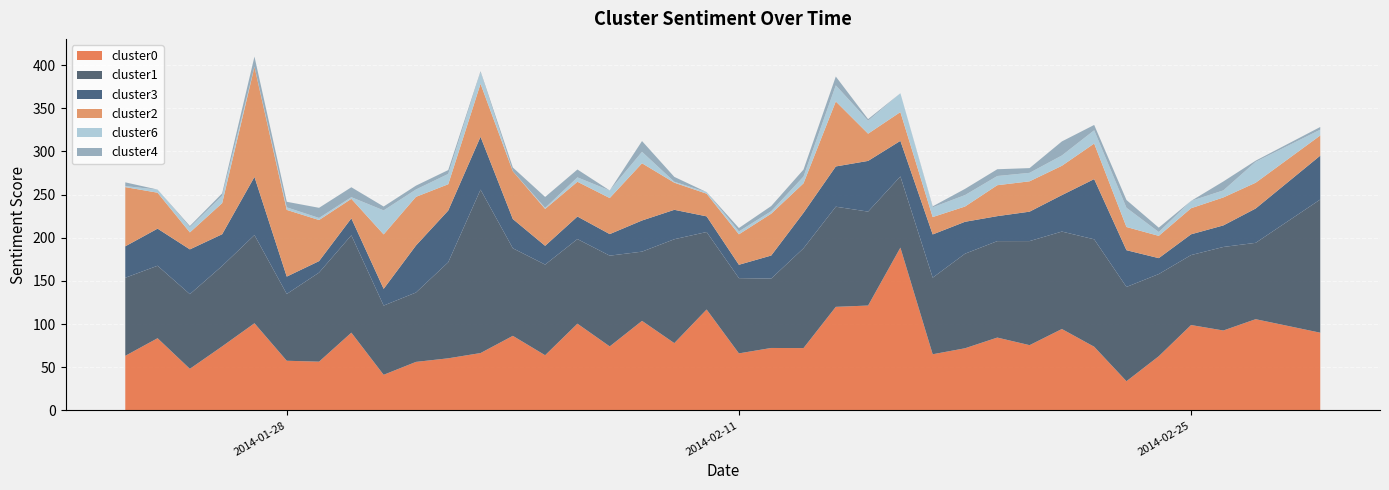

Reading left to right, what are all the values shown in this chart?

cluster0: 2014-01-23=63.3	2014-01-24=83.7	2014-01-25=48.2	2014-01-26=74.2	2014-01-27=101.0	2014-01-28=57.5	2014-01-29=56.5	2014-01-30=90.1	2014-01-31=41.3	2014-02-01=56.2	2014-02-02=60.4	2014-02-03=66.5	2014-02-04=86.4	2014-02-05=63.9	2014-02-06=100.5	2014-02-07=74.2	2014-02-08=103.7	2014-02-09=78.0	2014-02-10=116.9	2014-02-11=66.1	2014-02-12=72.3	2014-02-13=72.2	2014-02-14=120.0	2014-02-15=121.5	2014-02-16=188.6	2014-02-17=65.1	2014-02-18=72.0	2014-02-19=84.4	2014-02-20=75.6	2014-02-21=94.3	2014-02-22=73.8	2014-02-23=33.8	2014-02-24=62.8	2014-02-25=98.9	2014-02-26=92.6	2014-02-27=105.7	2014-03-01=90.0
cluster1: 2014-01-23=90.4	2014-01-24=83.9	2014-01-25=86.5	2014-01-26=93.2	2014-01-27=102.1	2014-01-28=77.3	2014-01-29=103.2	2014-01-30=112.8	2014-01-31=80.2	2014-02-01=80.3	2014-02-02=111.3	2014-02-03=189.3	2014-02-04=101.4	2014-02-05=105.0	2014-02-06=98.0	2014-02-07=105.1	2014-02-08=80.2	2014-02-09=120.3	2014-02-10=89.8	2014-02-11=87.1	2014-02-12=80.3	2014-02-13=115.6	2014-02-14=116.0	2014-02-15=108.8	2014-02-16=82.4	2014-02-17=88.7	2014-02-18=109.5	2014-02-19=111.7	2014-02-20=120.5	2014-02-21=112.8	2014-02-22=124.4	2014-02-23=109.2	2014-02-24=95.2	2014-02-25=81.0	2014-02-26=96.7	2014-02-27=88.4	2014-03-01=154.2
cluster3: 2014-01-23=36.4	2014-01-24=43.0	2014-01-25=51.9	2014-01-26=36.7	2014-01-27=67.4	2014-01-28=20.1	2014-01-29=13.3	2014-01-30=19.6	2014-01-31=19.4	2014-02-01=54.4	2014-02-02=59.9	2014-02-03=61.2	2014-02-04=33.9	2014-02-05=21.7	2014-02-06=26.1	2014-02-07=25.0	2014-02-08=36.1	2014-02-09=34.1	2014-02-10=18.1	2014-02-11=15.5	2014-02-12=26.7	2014-02-13=41.1	2014-02-14=46.6	2014-02-15=58.7	2014-02-16=41.2	2014-02-17=50.1	2014-02-18=37.0	2014-02-19=28.9	2014-02-20=34.1	2014-02-21=42.2	2014-02-22=69.7	2014-02-23=42.6	2014-02-24=18.4	2014-02-25=24.0	2014-02-26=25.0	2014-02-27=39.7	2014-03-01=50.8
cluster2: 2014-01-23=68.6	2014-01-24=41.6	2014-01-25=19.6	2014-01-26=36.0	2014-01-27=127.4	2014-01-28=77.2	2014-01-29=47.6	2014-01-30=22.6	2014-01-31=63.1	2014-02-01=56.4	2014-02-02=30.4	2014-02-03=61.4	2014-02-04=55.4	2014-02-05=42.7	2014-02-06=40.3	2014-02-07=41.8	2014-02-08=66.3	2014-02-09=31.4	2014-02-10=26.3	2014-02-11=35.3	2014-02-12=48.5	2014-02-13=34.2	2014-02-14=75.3	2014-02-15=31.5	2014-02-16=33.3	2014-02-17=20.1	2014-02-18=17.7	2014-02-19=35.8	2014-02-20=35.2	2014-02-21=34.0	2014-02-22=41.2	2014-02-23=26.9	2014-02-24=25.8	2014-02-25=30.2	2014-02-26=32.4	2014-02-27=29.9	2014-03-01=23.4
cluster6: 2014-01-23=1.1	2014-01-24=3.6	2014-01-25=6.0	2014-01-26=8.5	2014-01-27=0.0	2014-01-28=3.0	2014-01-29=2.4	2014-01-30=1.9	2014-01-31=27.8	2014-02-01=8.5	2014-02-02=12.0	2014-02-03=13.5	2014-02-04=0.0	2014-02-05=1.1	2014-02-06=5.1	2014-02-07=8.8	2014-02-08=13.3	2014-02-09=1.0	2014-02-10=1.8	2014-02-11=3.4	2014-02-12=2.8	2014-02-13=7.8	2014-02-14=18.6	2014-02-15=15.1	2014-02-16=21.8	2014-02-17=11.3	2014-02-18=13.2	2014-02-19=10.7	2014-02-20=9.8	2014-02-21=12.0	2014-02-22=15.4	2014-02-23=22.3	2014-02-24=4.5	2014-02-25=8.5	2014-02-26=8.2	2014-02-27=24.2	2014-03-01=6.7
cluster4: 2014-01-23=4.4	2014-01-24=0.0	2014-01-25=1.4	2014-01-26=2.8	2014-01-27=11.9	2014-01-28=6.4	2014-01-29=11.8	2014-01-30=11.5	2014-01-31=4.5	2014-02-01=4.4	2014-02-02=4.5	2014-02-03=1.1	2014-02-04=4.3	2014-02-05=12.7	2014-02-06=9.1	2014-02-07=0.0	2014-02-08=12.5	2014-02-09=5.7	2014-02-10=0.0	2014-02-11=3.9	2014-02-12=6.0	2014-02-13=8.1	2014-02-14=10.2	2014-02-15=1.8	2014-02-16=0.0	2014-02-17=1.1	2014-02-18=7.2	2014-02-19=7.8	2014-02-20=5.5	2014-02-21=16.3	2014-02-22=6.2	2014-02-23=9.0	2014-02-24=5.1	2014-02-25=0.0	2014-02-26=10.3	2014-02-27=1.3	2014-03-01=3.1